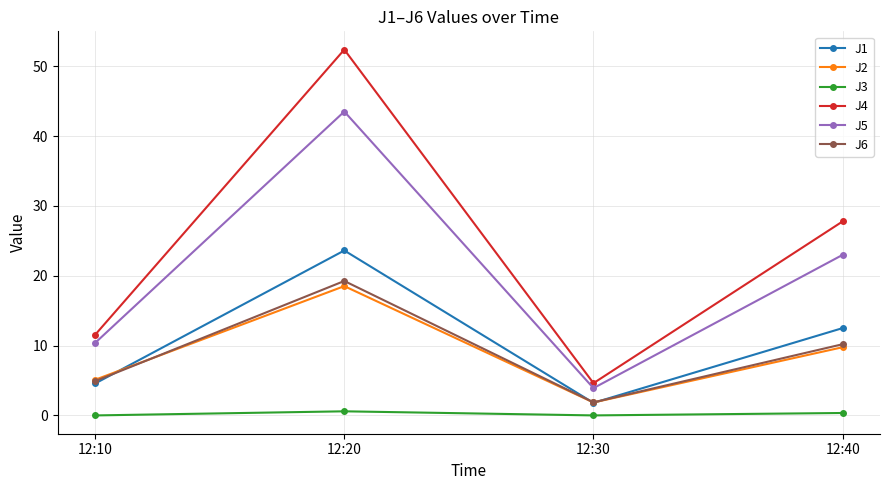

Rank the categories by J5 value from highest to lowest.

12:20, 12:40, 12:10, 12:30